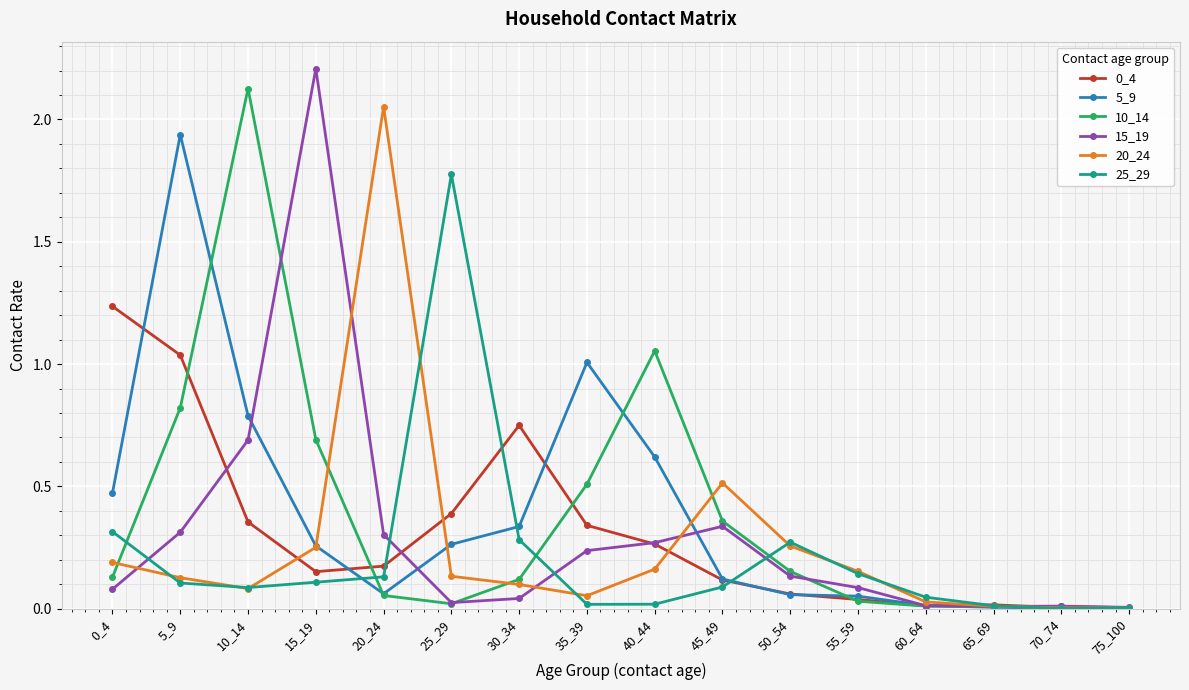

At which category does the chart reach its peak across all series?

15_19